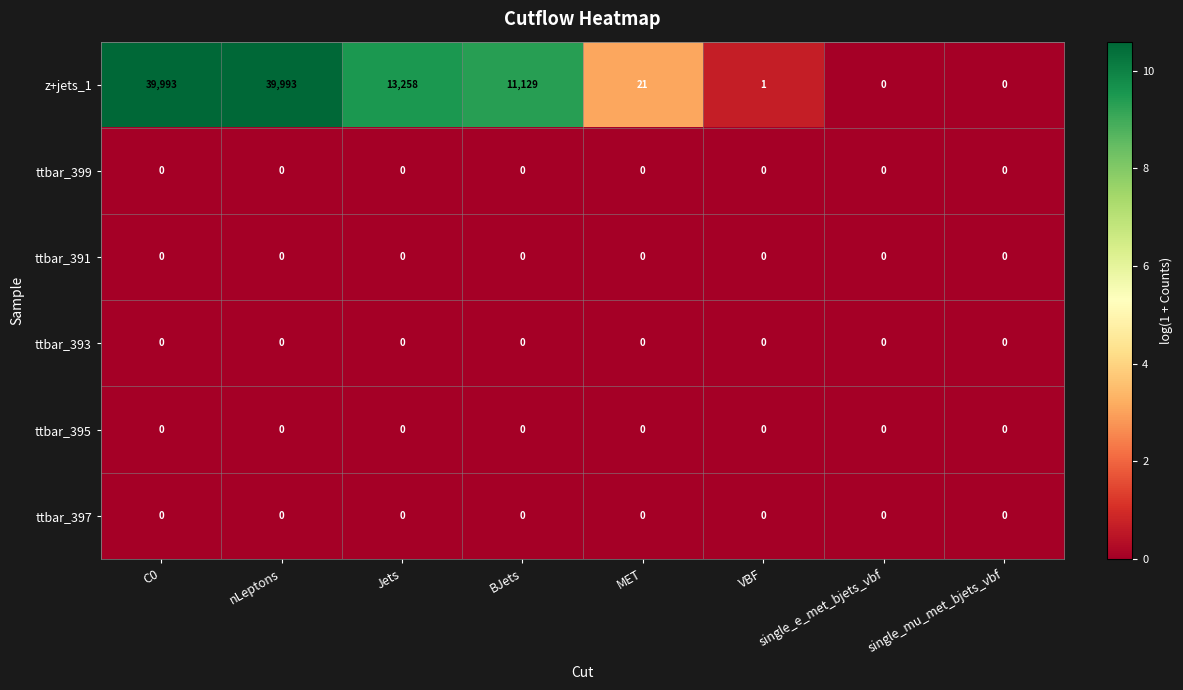

Which series has the widest spread of values?

z+jets_1